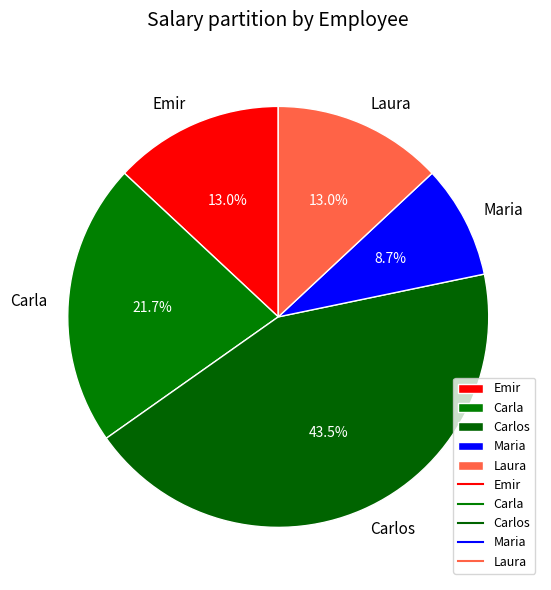

Does any single category account for the majority?

No